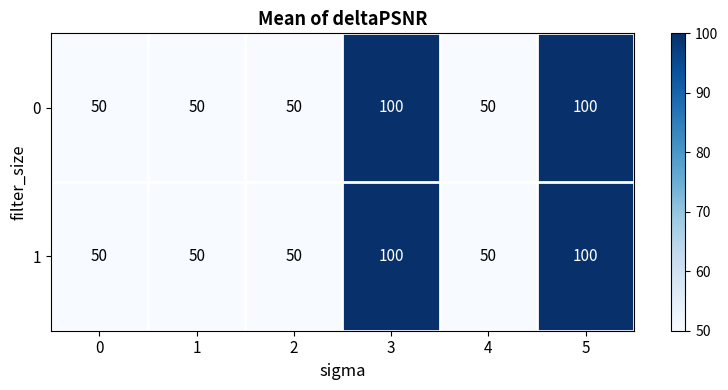

Count the 0 values in the range 50 to 100.

6